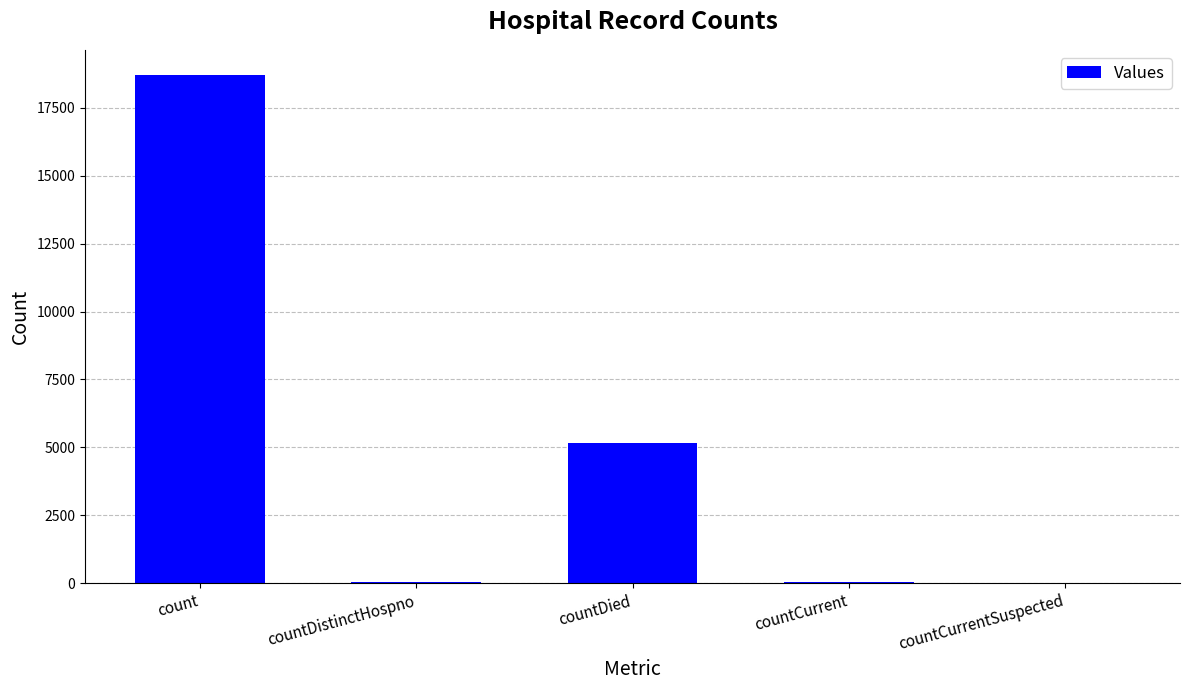

True or false: the data shows 7191 at countDied.

False